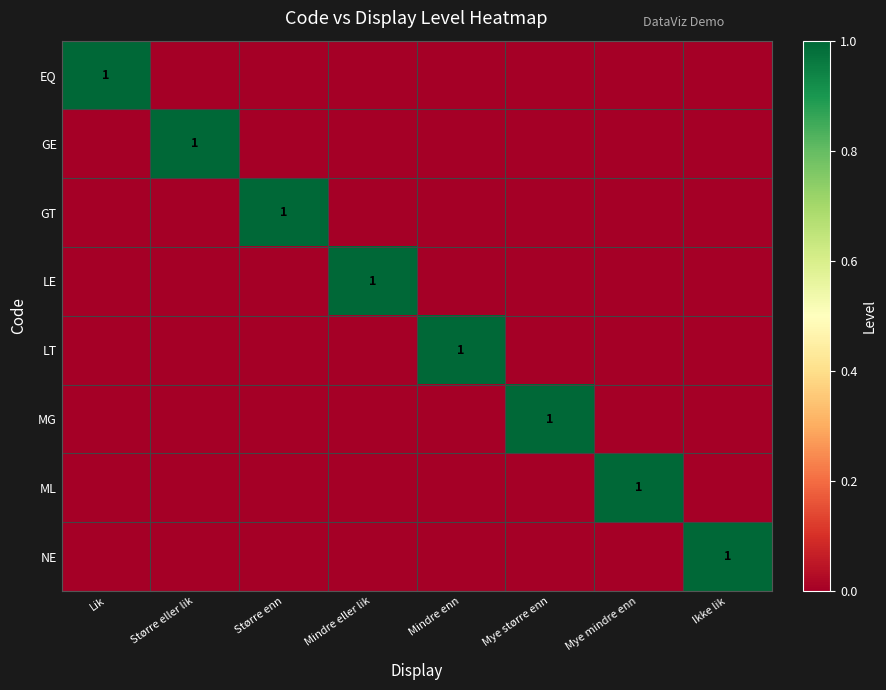

What is the total value across all series at Større eller lik?

1